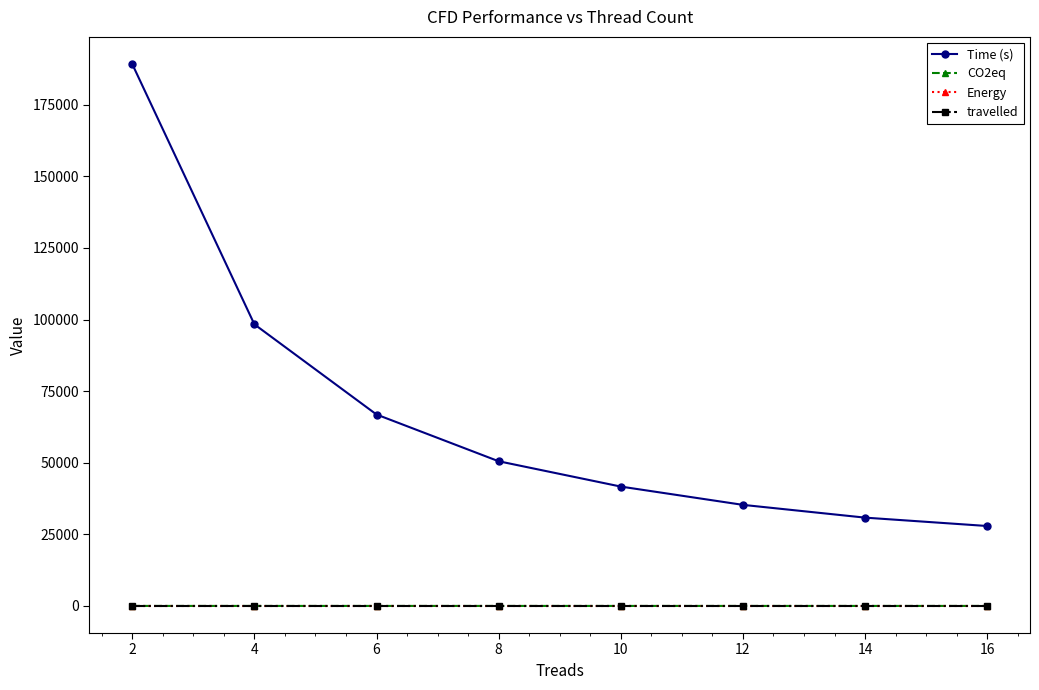

What is the value of the Time (s) point at the 1st from the left?

189258.7